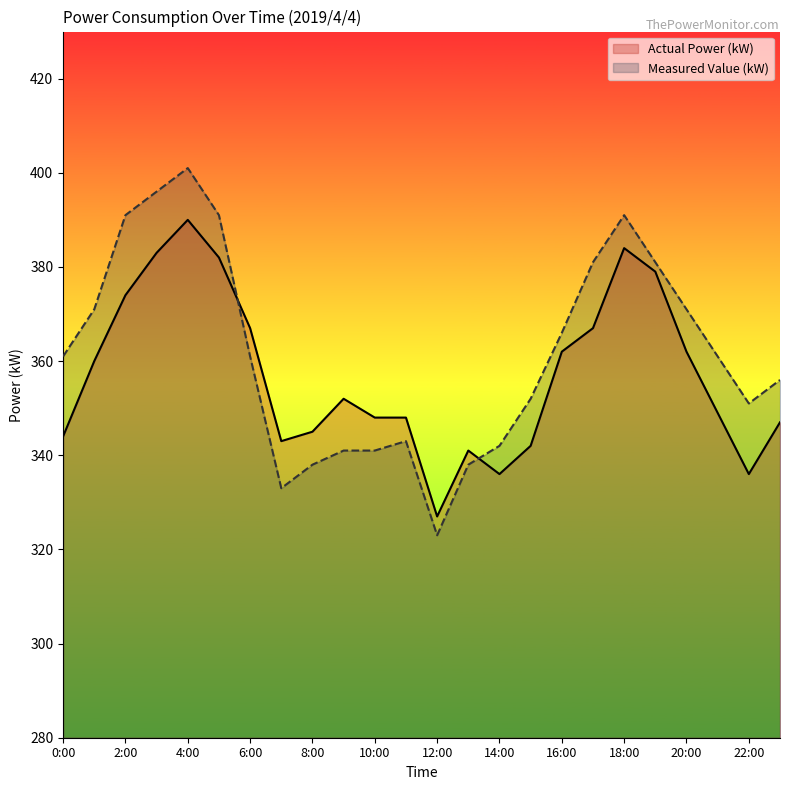

Which has a higher value, 10:00 or 1:00?

1:00